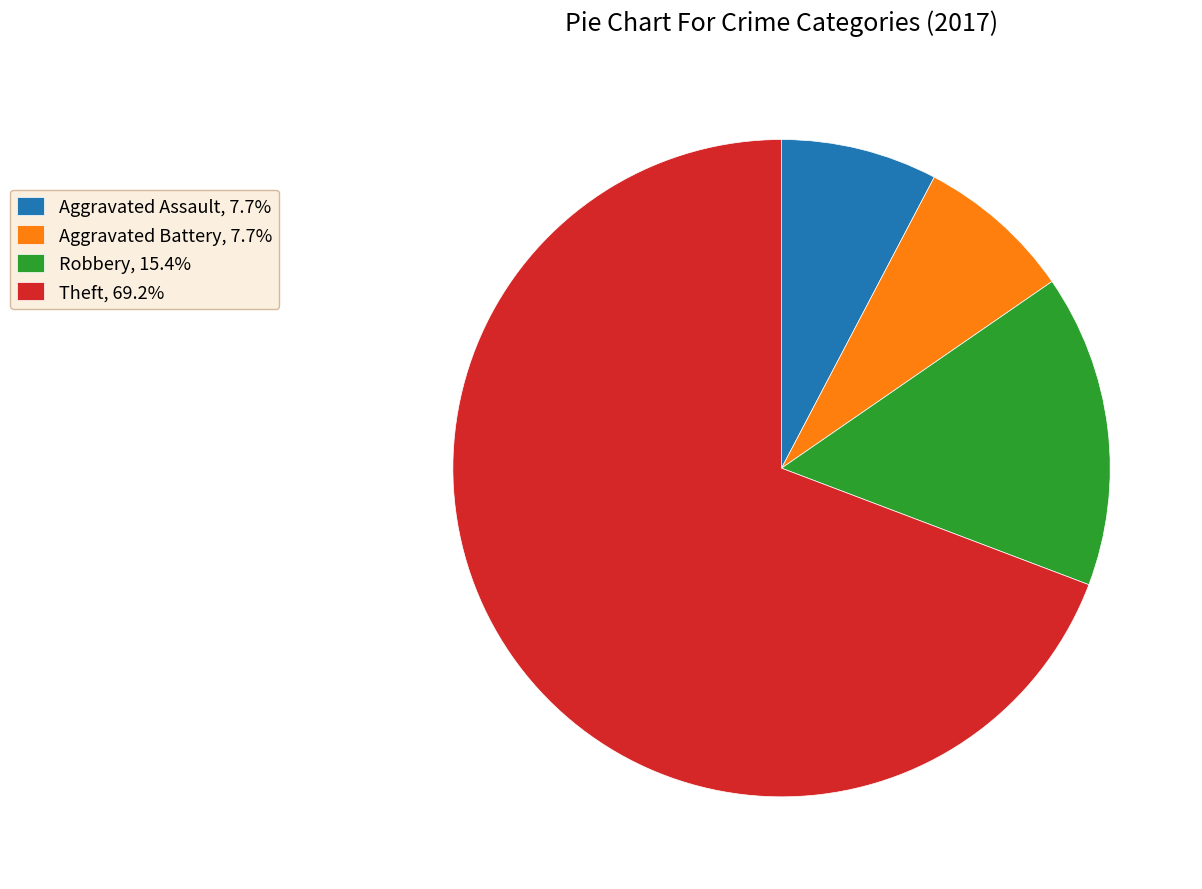

Do Robbery, 15.4% and Theft, 69.2% together represent more than half of the pie?

Yes